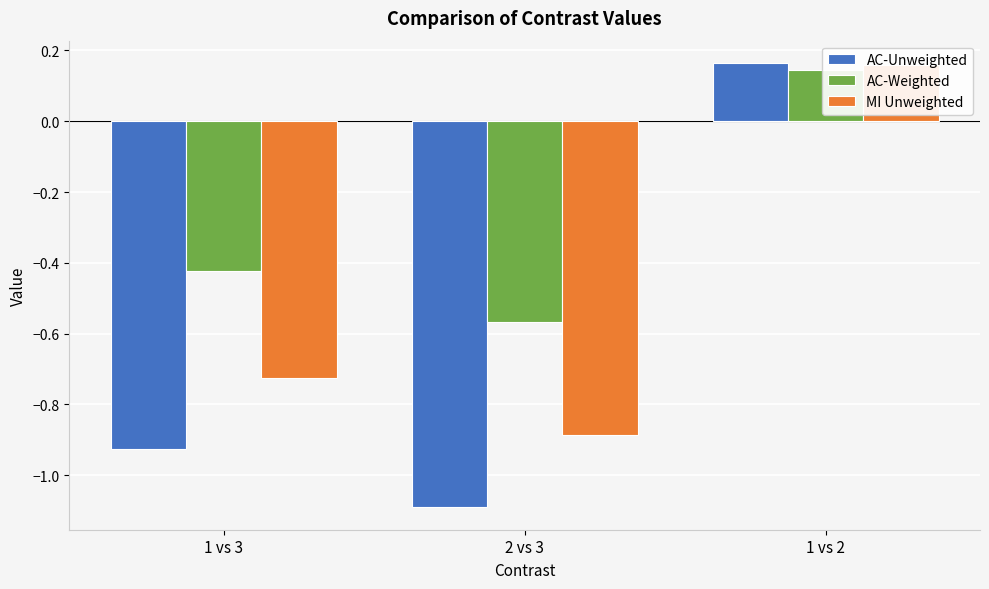

Between 2 vs 3 and 1 vs 2, which series saw the biggest shift?

AC-Unweighted